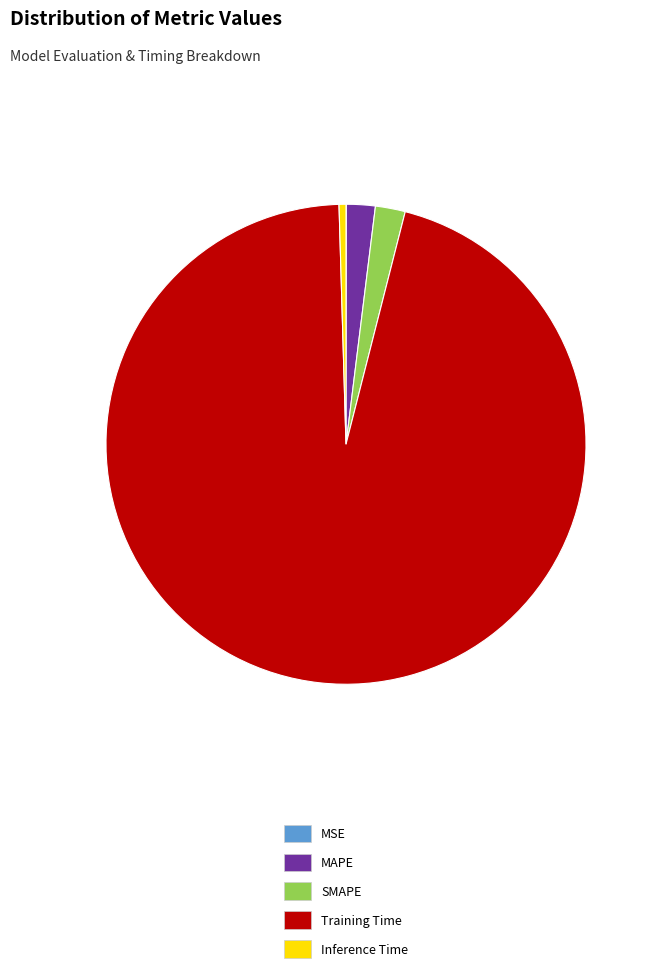

Combined, do MAPE and SMAPE account for over 50%?

No